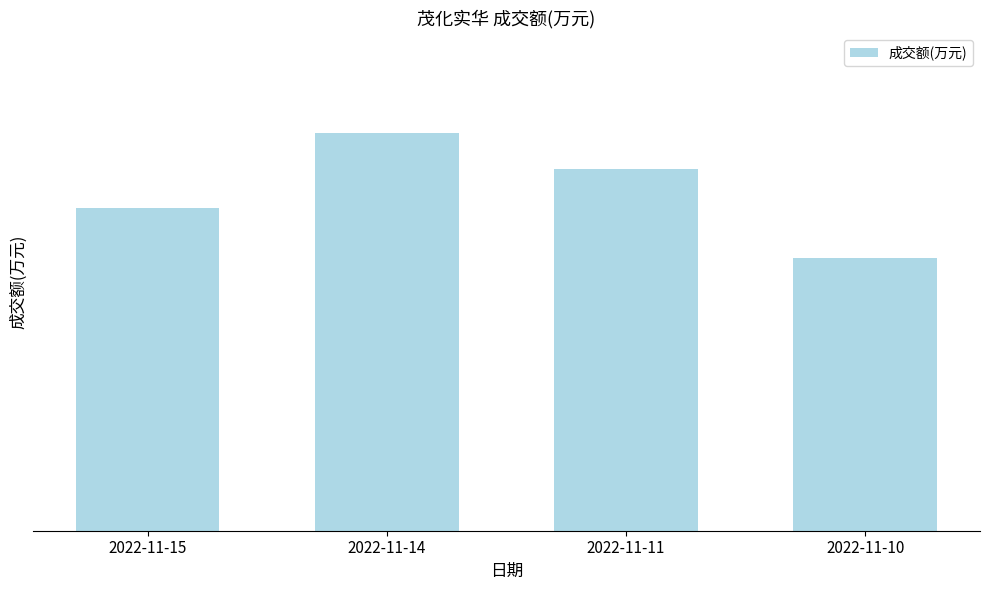

Does the chart contain any negative values?

No